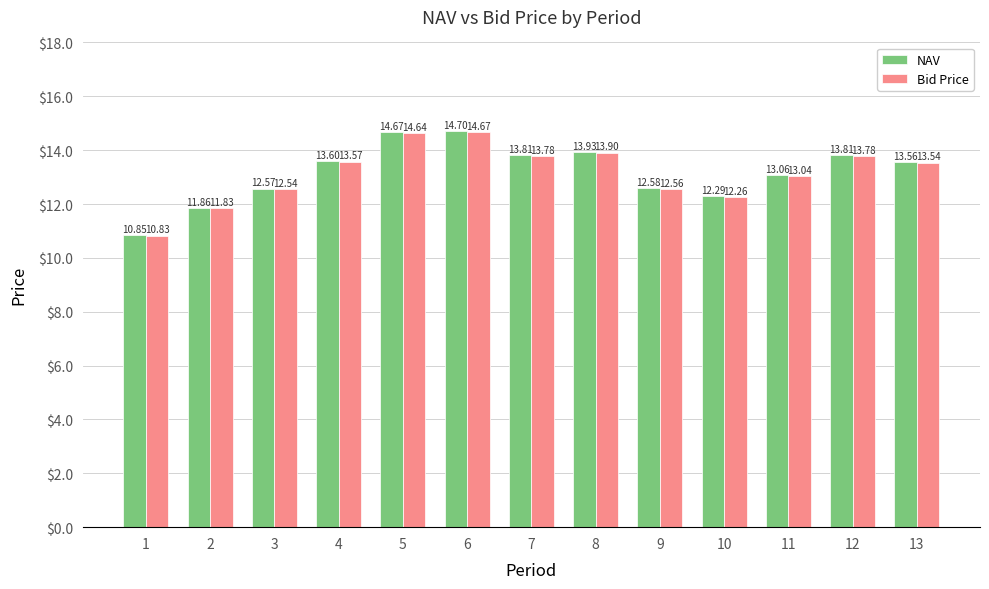

What is the average value of the Bid Price series?

13.2